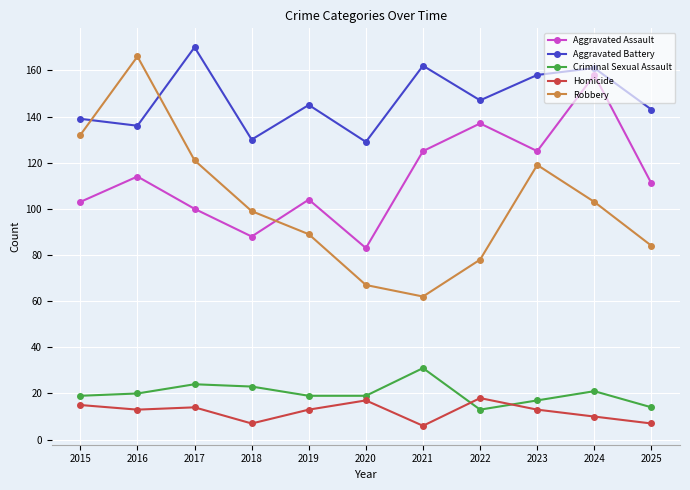

How many series are shown in this chart?

5